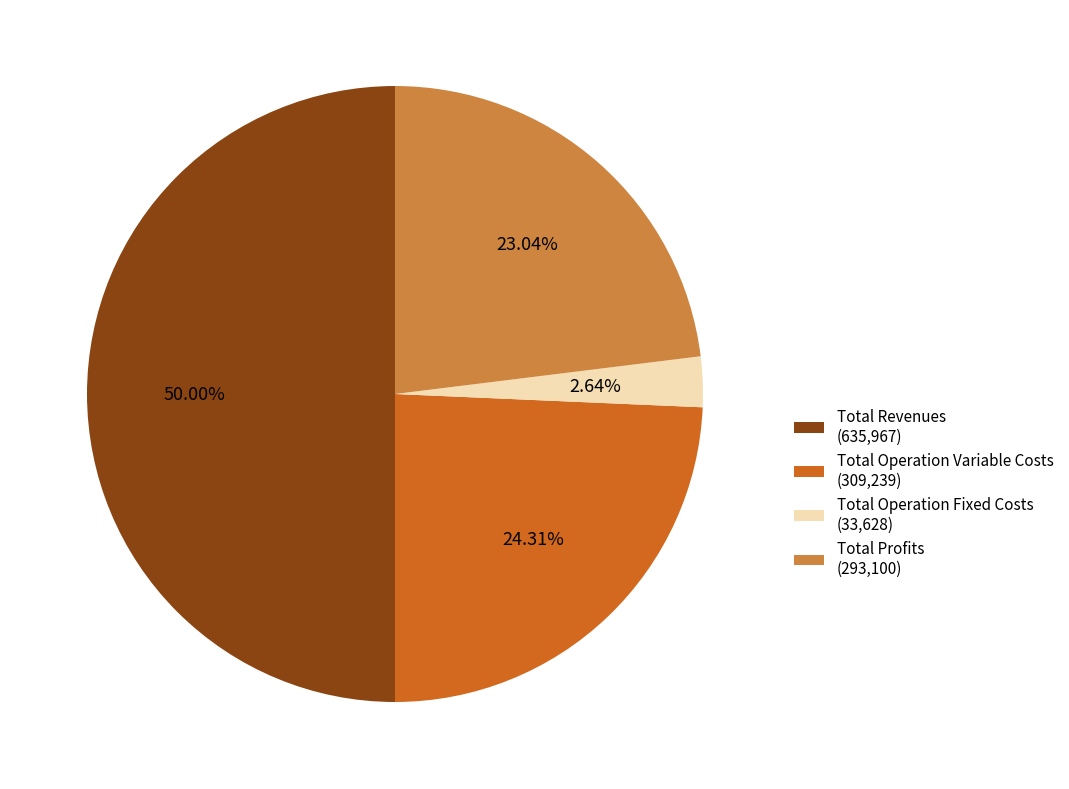

Do Total Operation Fixed Costs (33,628) and Total Profits (293,100) together represent more than half of the pie?

No